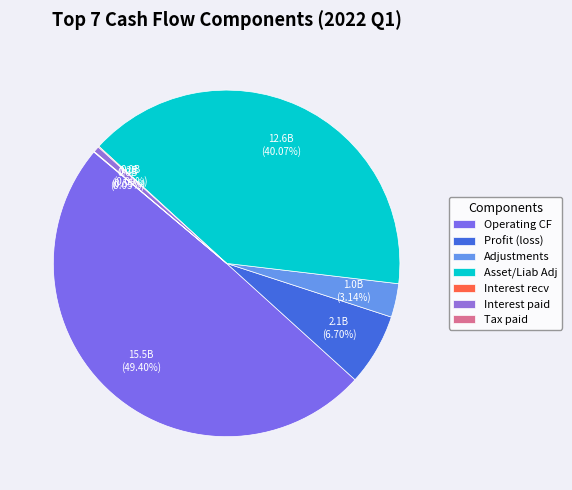

The Interest paid slice represents 1% of the pie. True or false?

True